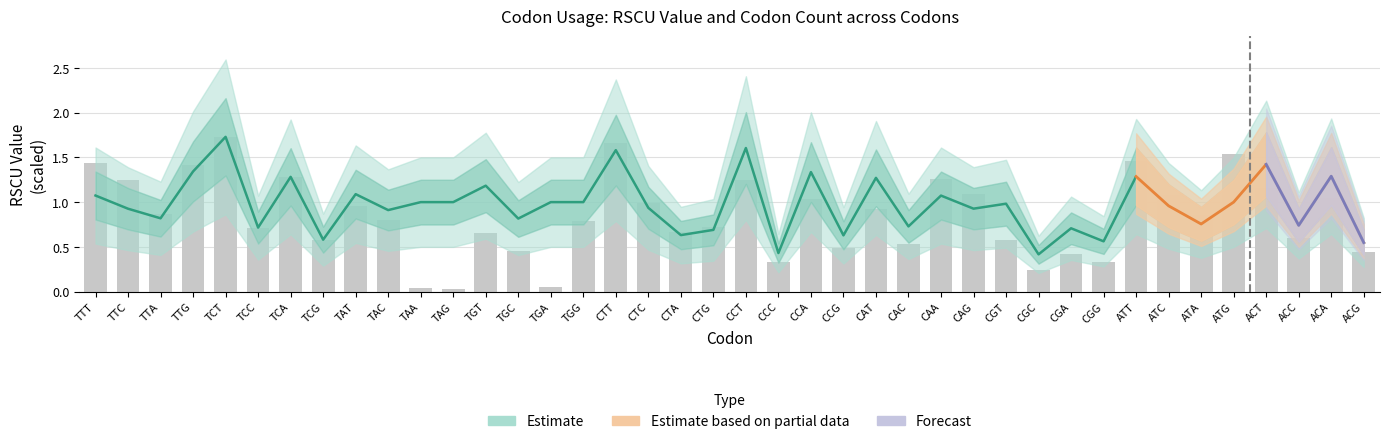

True or false: Codon Count (normalized) has a value of 0.4 at ACG.

True